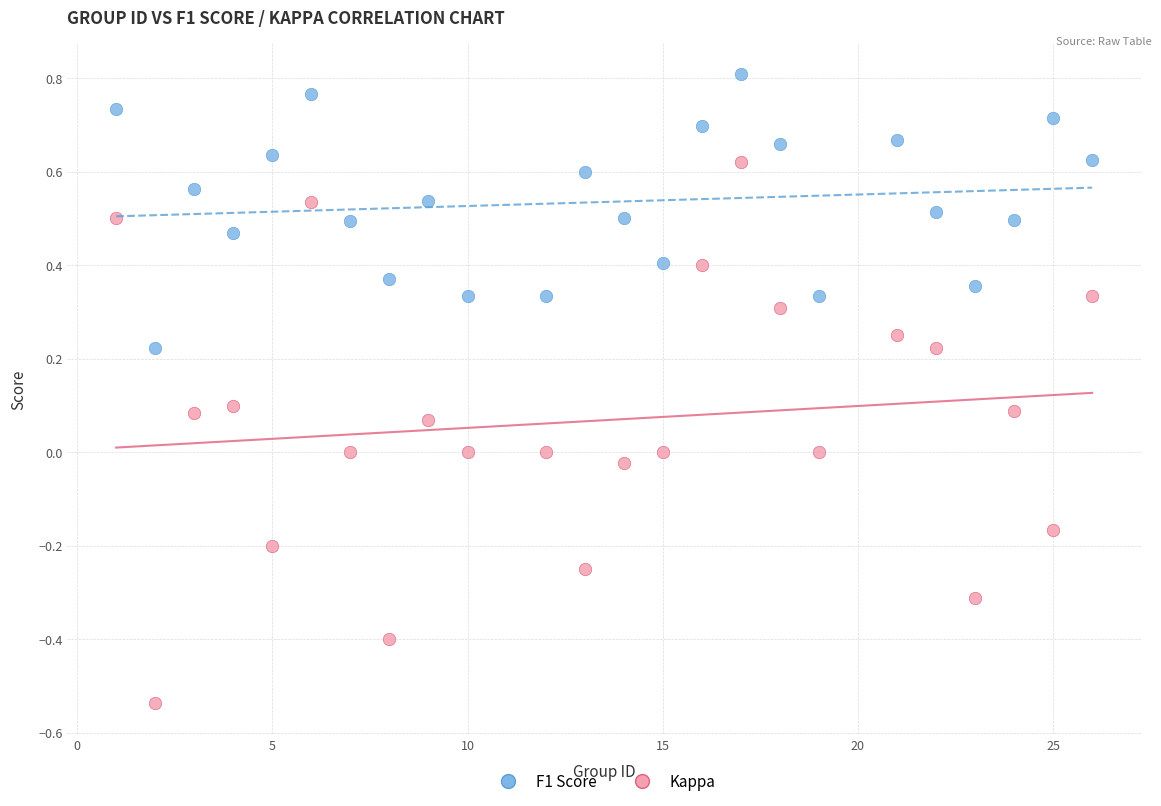

Across all data points, what is the range of Y values (max minus min)?

1.3